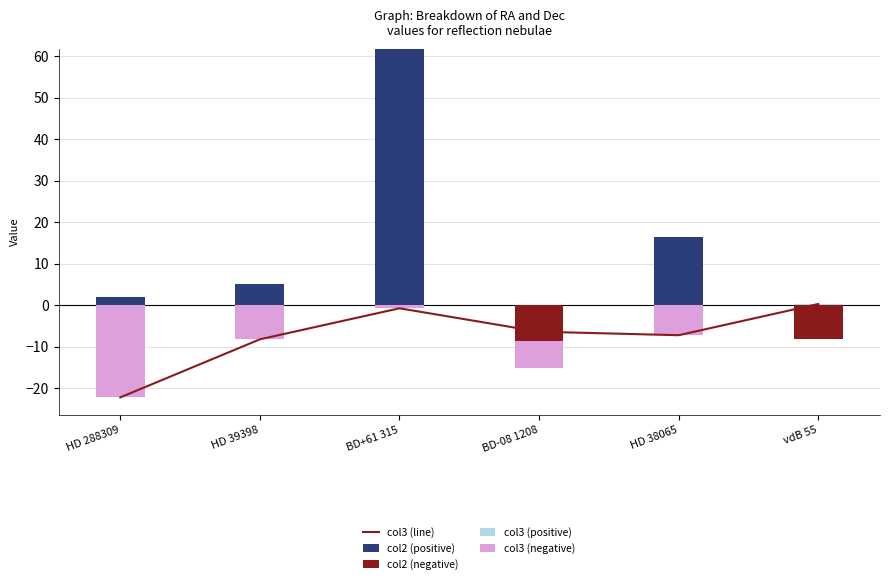

Reading left to right, what are all the values shown in this chart?

col3 (line): HD 288309=-22.2	HD 39398=-8.2	BD+61 315=-0.8	BD-08 1208=-6.4	HD 38065=-7.3	vdB 55=0.3
col2 (positive): HD 288309=1.9	HD 39398=5.2	BD+61 315=61.8	BD-08 1208=0.0	HD 38065=16.4	vdB 55=0.0
col2 (negative): HD 288309=0.0	HD 39398=0.0	BD+61 315=0.0	BD-08 1208=-8.7	HD 38065=0.0	vdB 55=-8.1
col3 (positive): HD 288309=0.0	HD 39398=0.0	BD+61 315=0.0	BD-08 1208=0.0	HD 38065=0.0	vdB 55=0.3
col3 (negative): HD 288309=-22.2	HD 39398=-8.2	BD+61 315=-0.8	BD-08 1208=-6.4	HD 38065=-7.3	vdB 55=0.0